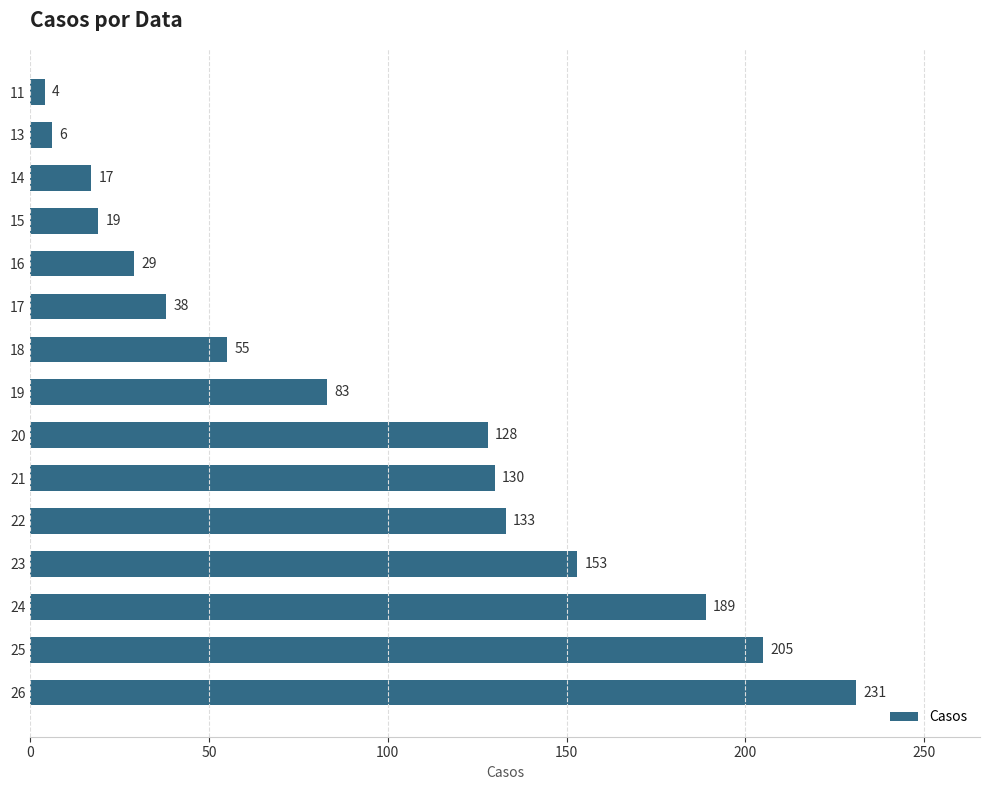

What is the ratio of the value at 14 to the value at 17?

0.4